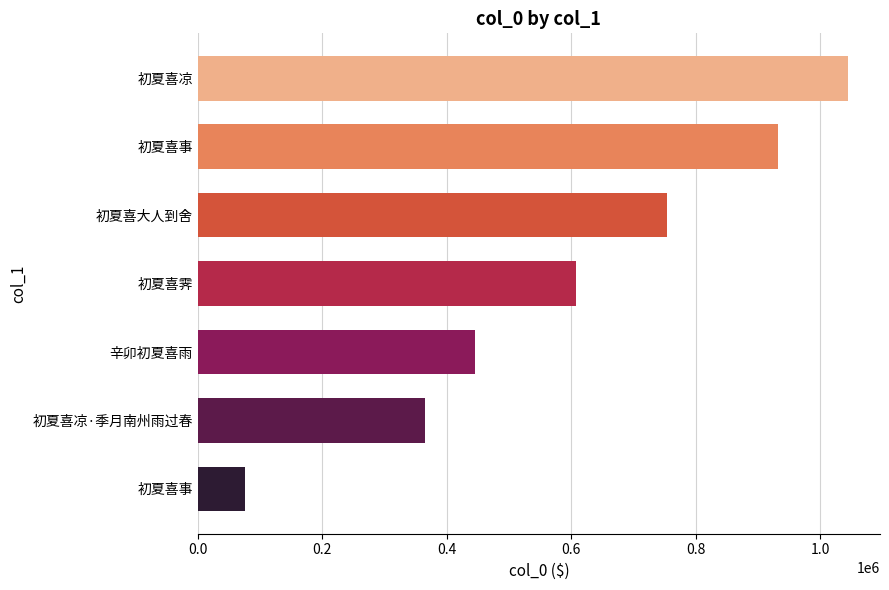

Count the number of categories in the chart.

7